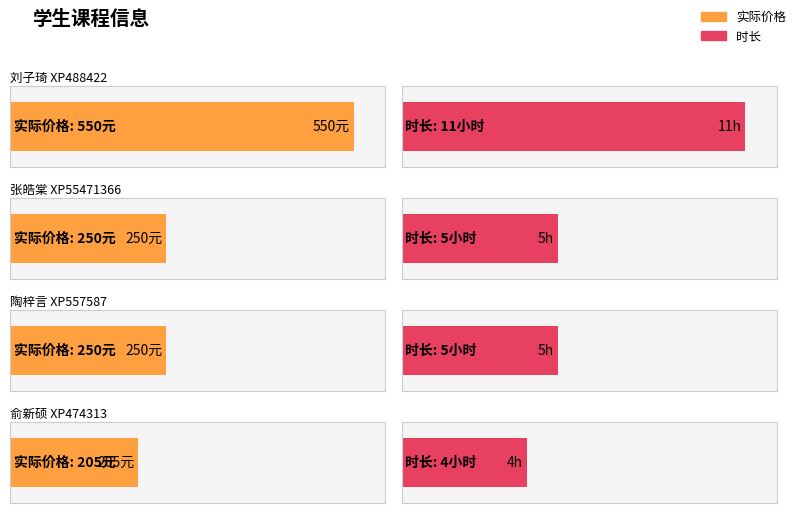

What is the difference between the 时长 values at 刘子琦 XP488422 and 俞新硕 XP474313?

7